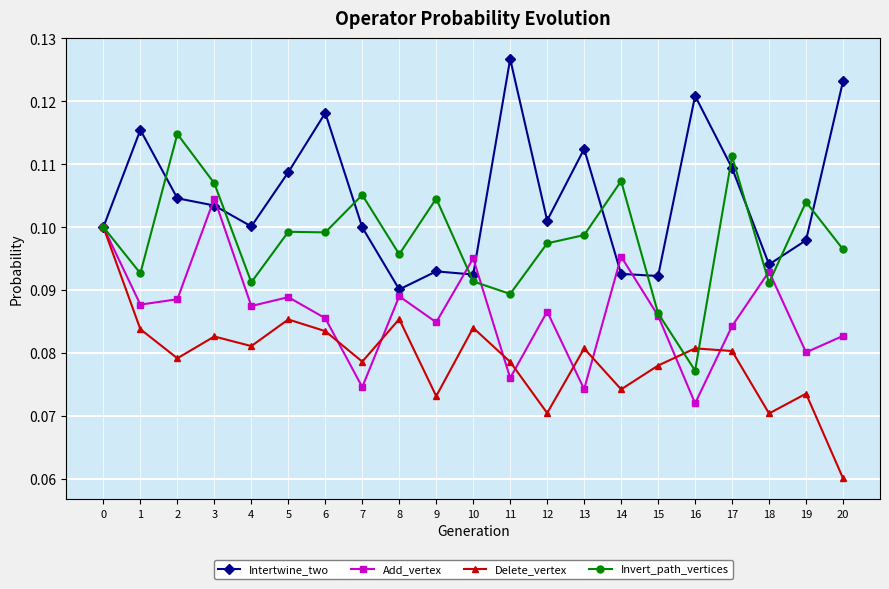

How many lines are shown in the chart?

4